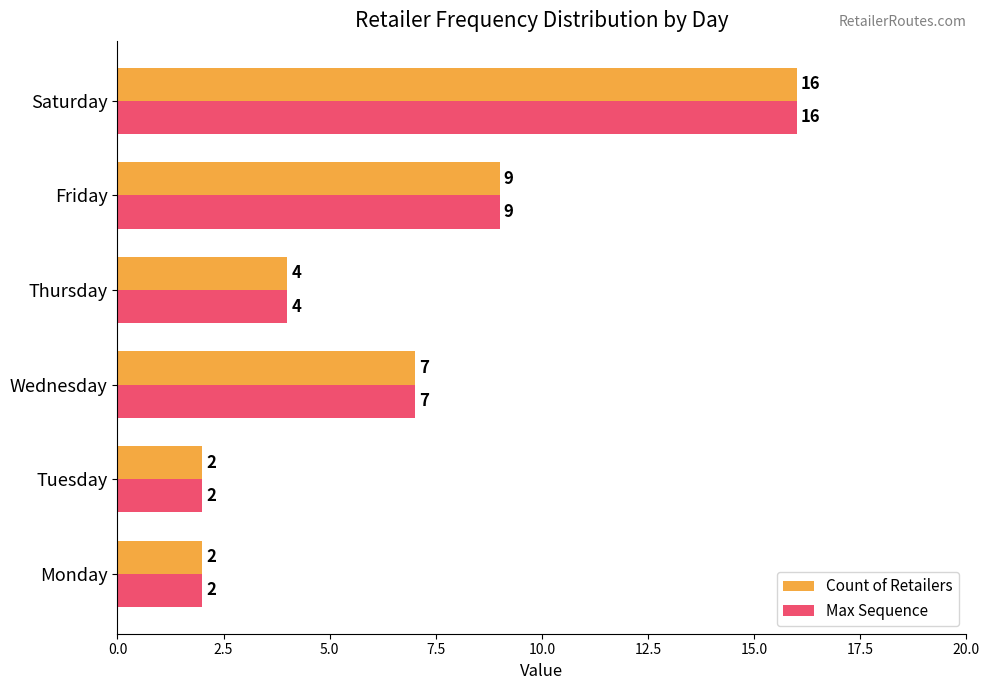

What is the minimum value for Count of Retailers?

2